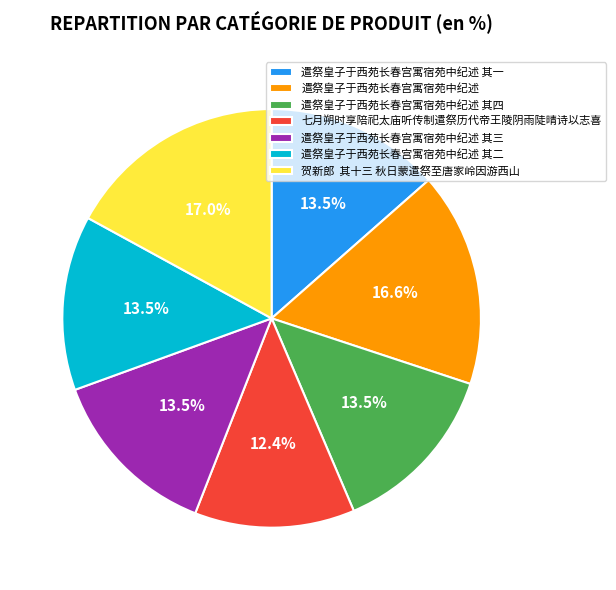

Does 贺新郎 其十三 秋日蒙遣祭至唐家岭因游西山 represent more than half of the total?

No